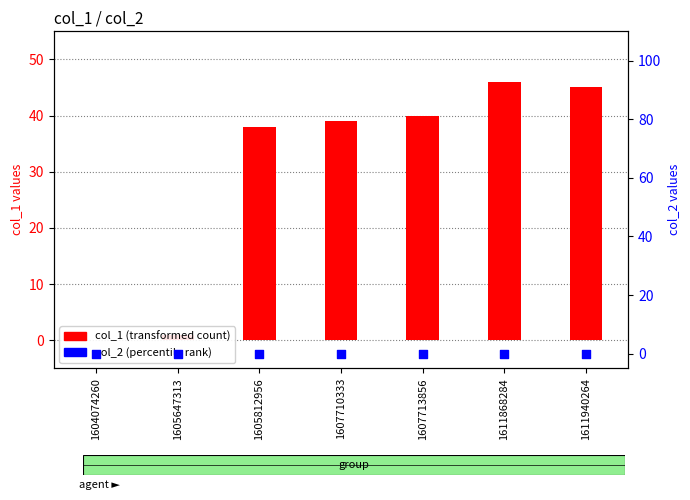

Which series has the largest Y range (max minus min)?

col_1